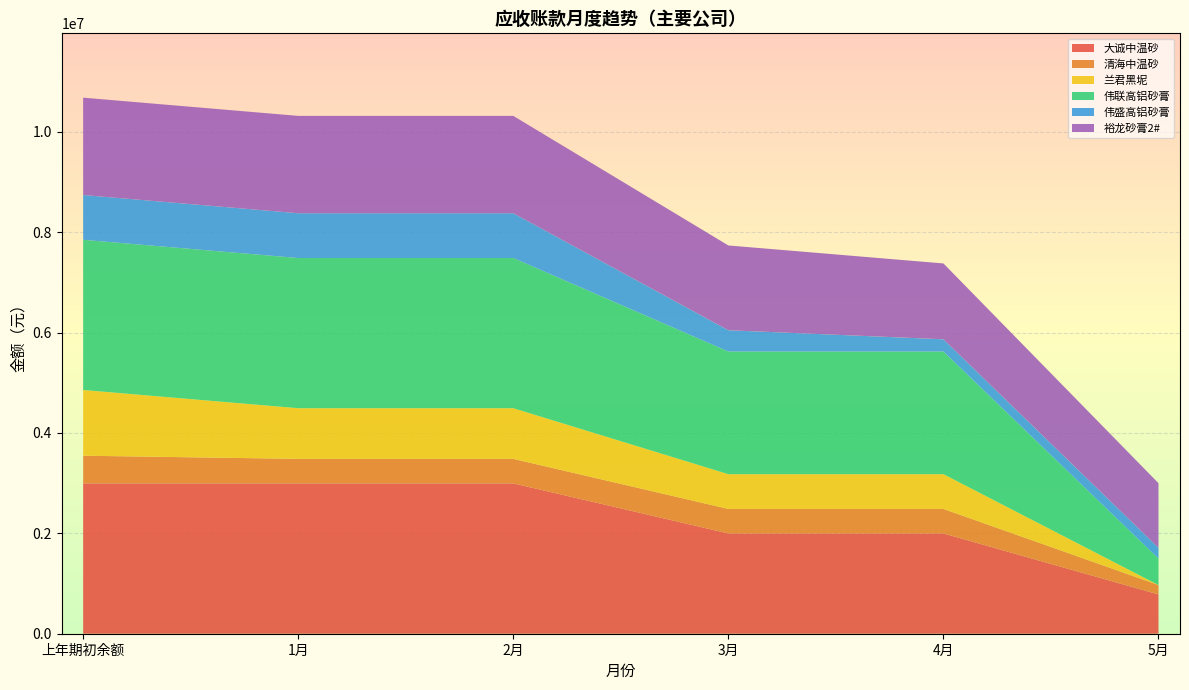

What is the highest value of the 大诚中温砂 series?

2995045.4